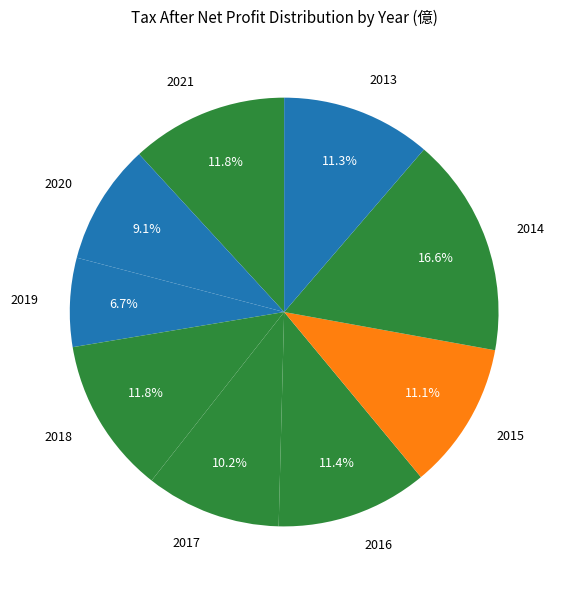

What percentage is the 2018 slice, to the nearest percent?

12%